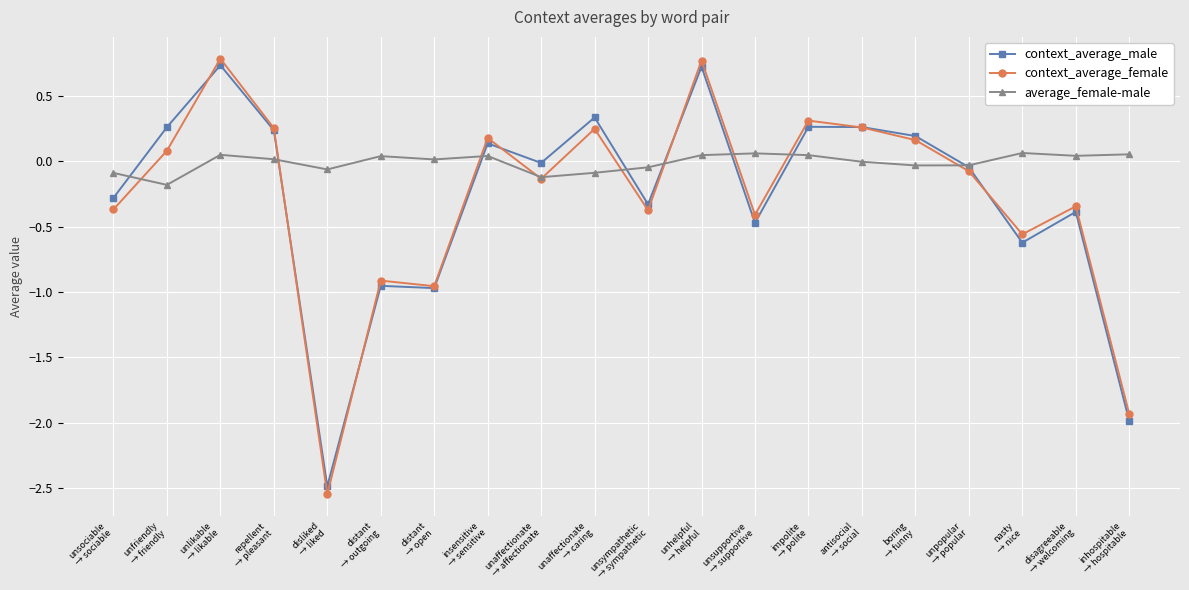

Does the chart have visible grid lines?

Yes